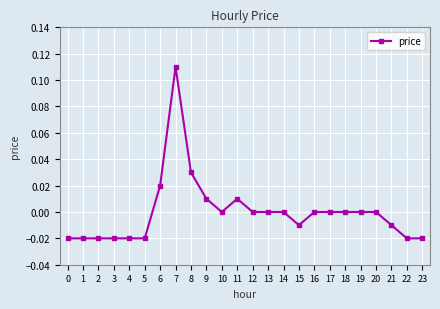

Between 11 and 8, which is larger?

8